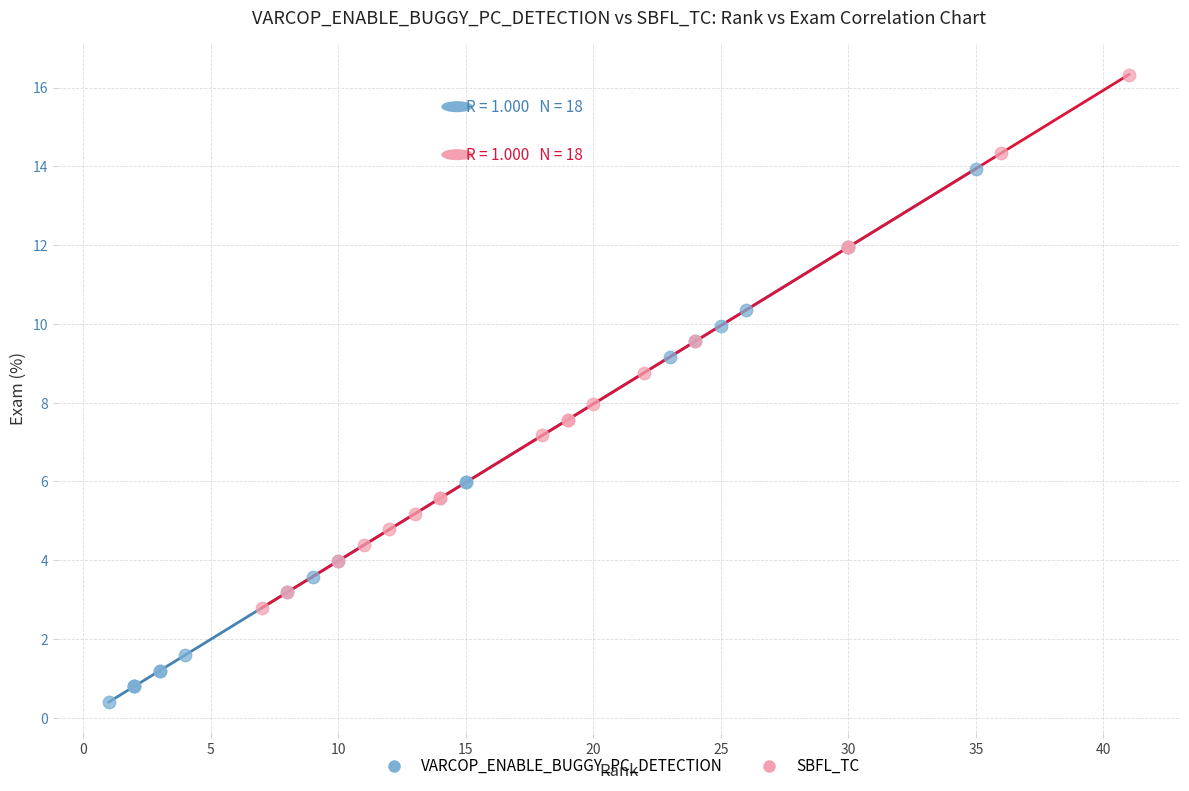

Which series reaches the maximum Y coordinate?

SBFL_TC